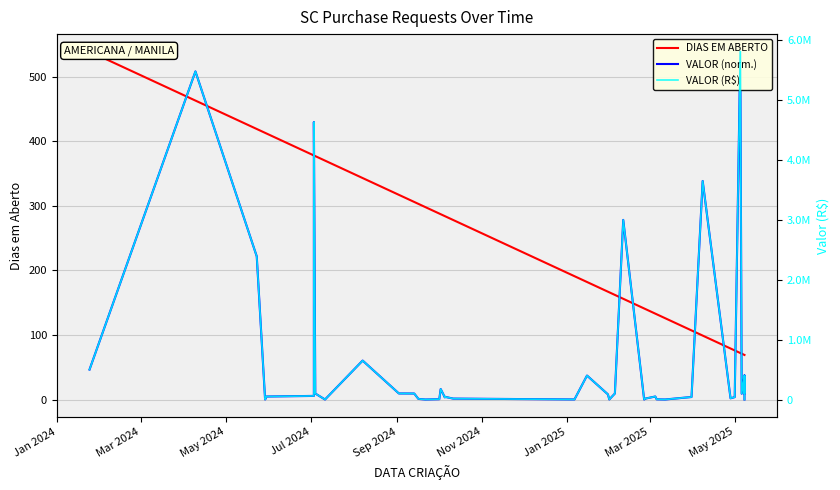

At how many categories does at least one series exceed 5450392?

2